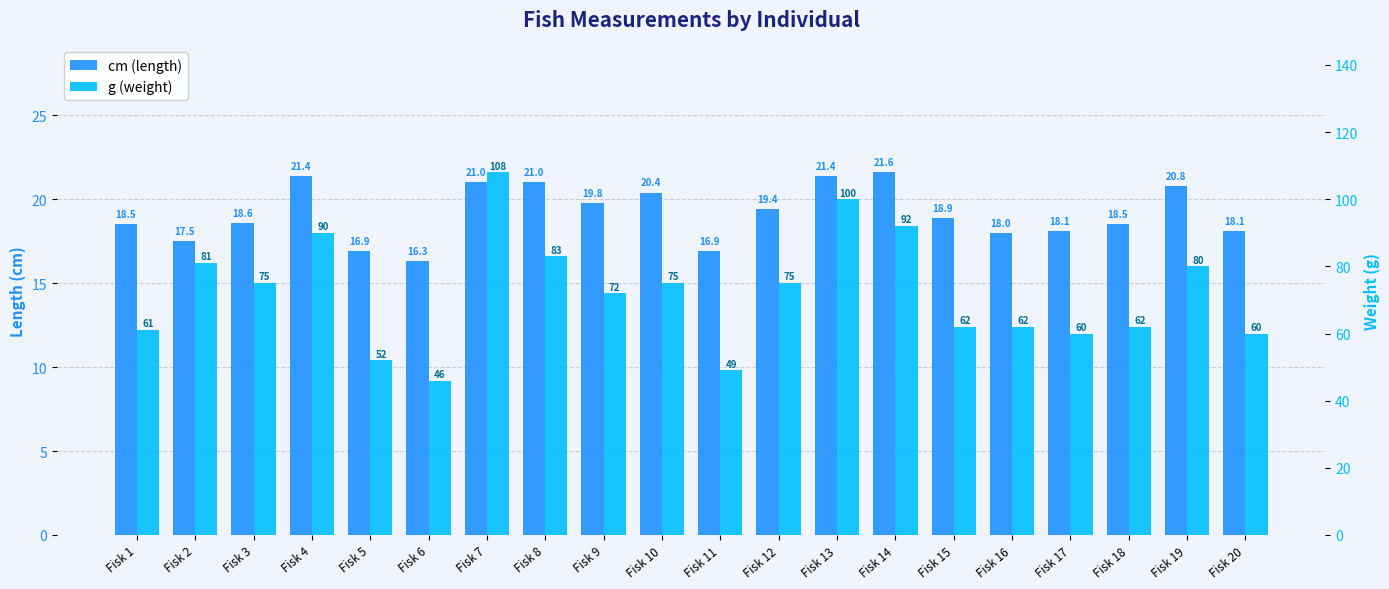

The value of g at Fisk 1 is 61.0. True or false?

True